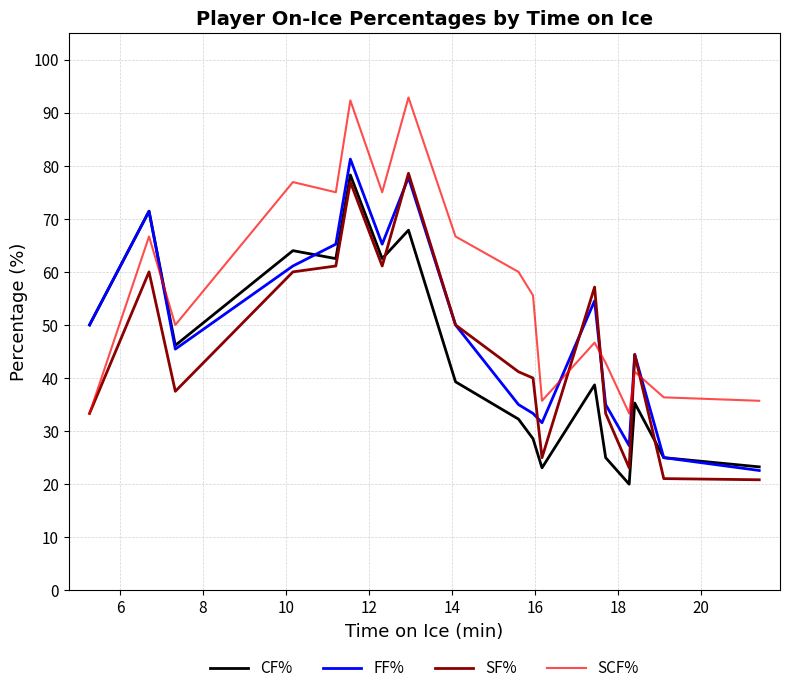

Which series has the largest total across all categories?

SCF%